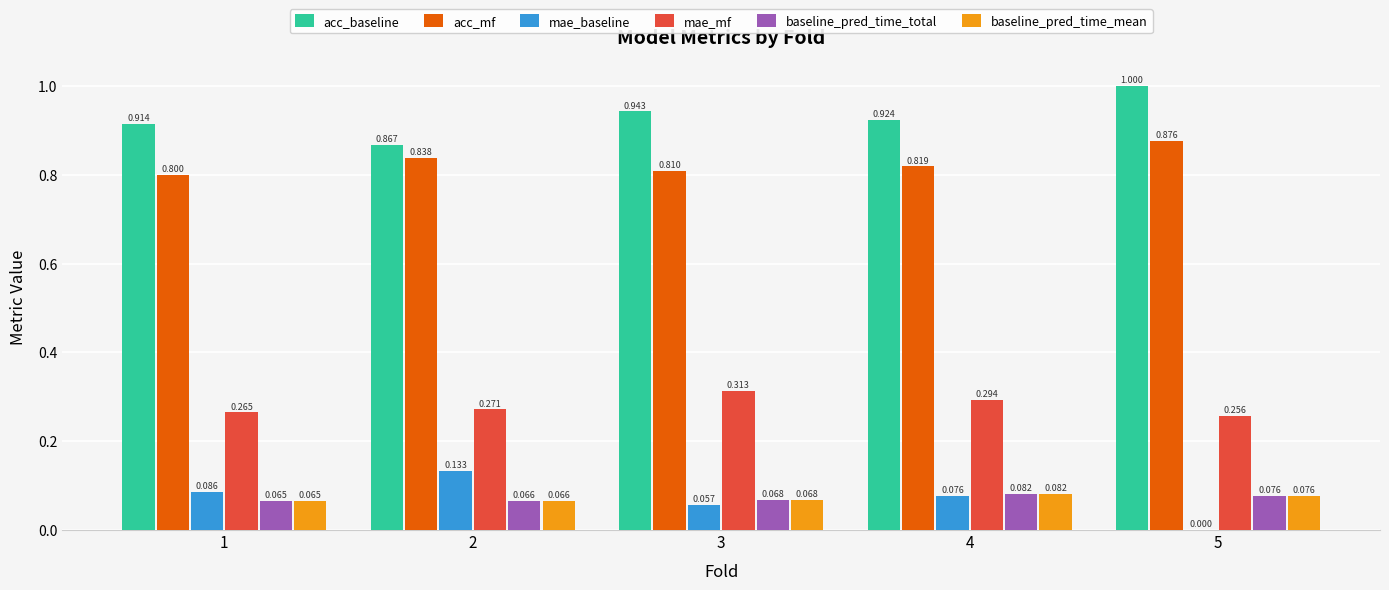

Which series has the largest total across all categories?

acc_baseline